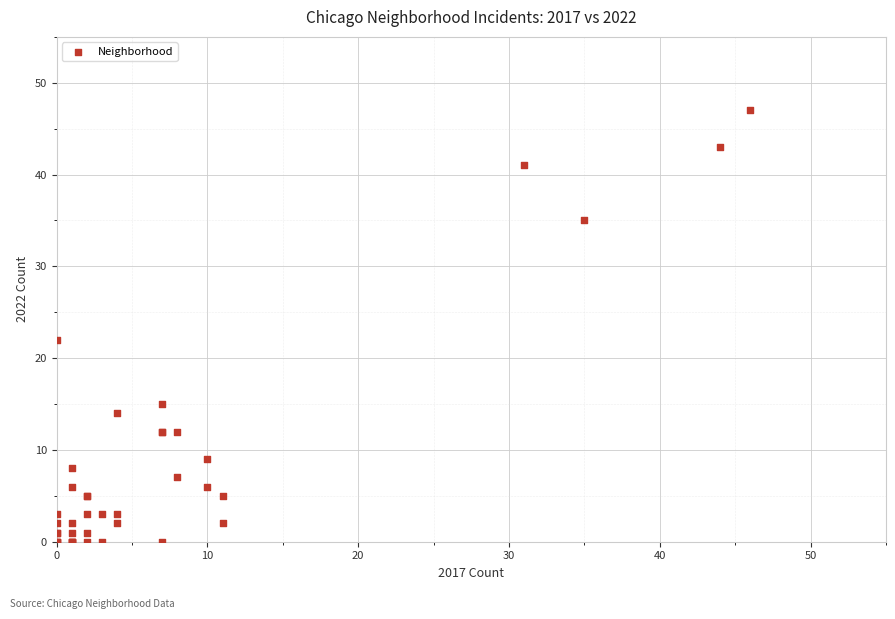

What Y value in the scatter plot is closest to 23?

22